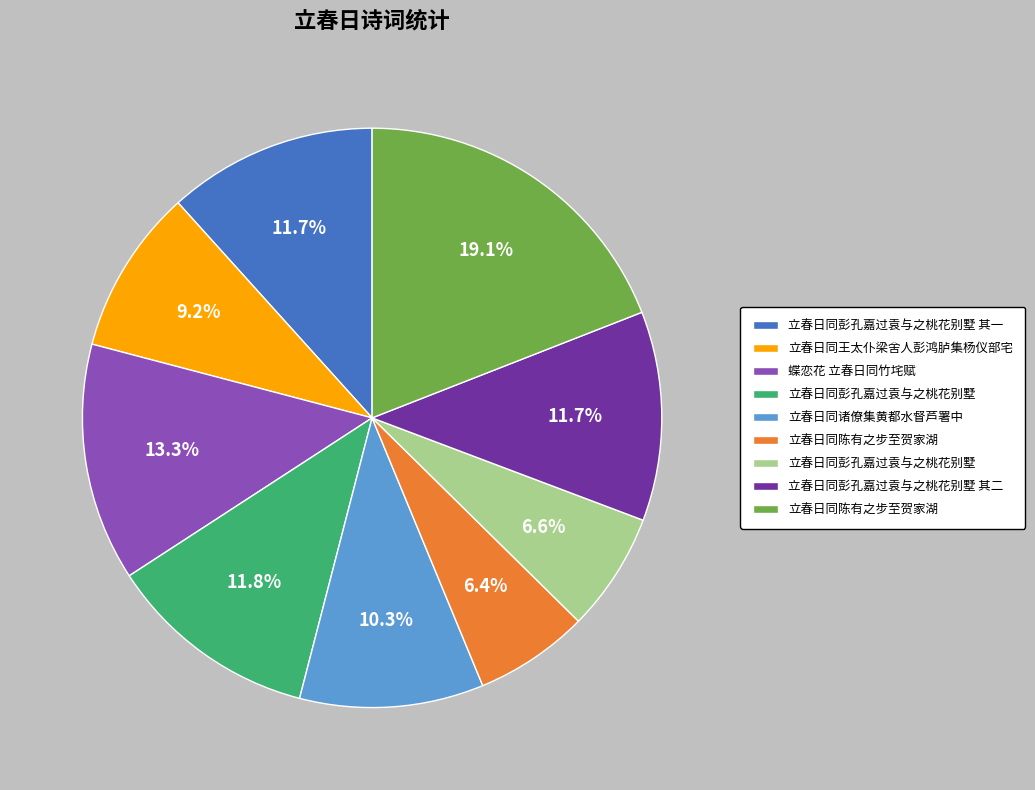

Does any single category account for the majority?

No